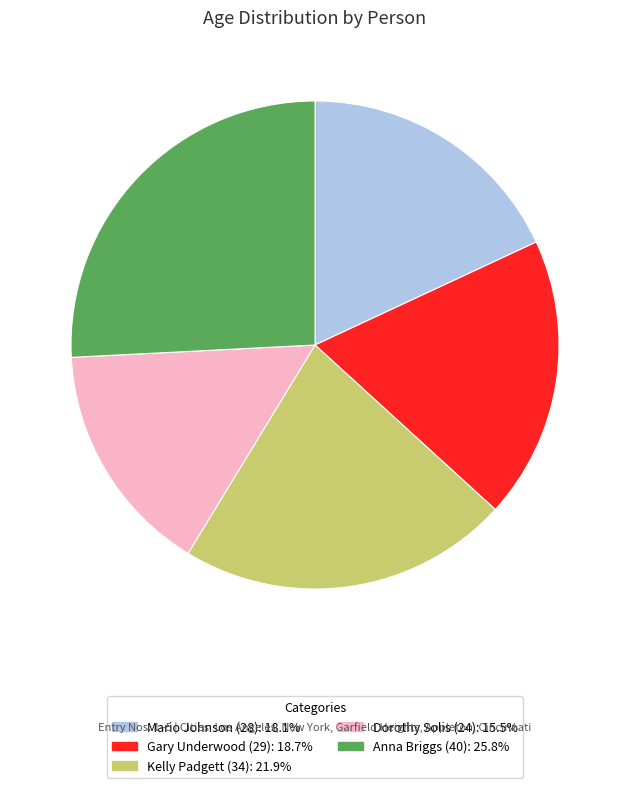

Rank the categories by value from highest to lowest.

Anna Briggs (40), Kelly Padgett (34), Gary Underwood (29), Mario Johnson (28), Dorothy Solis (24)